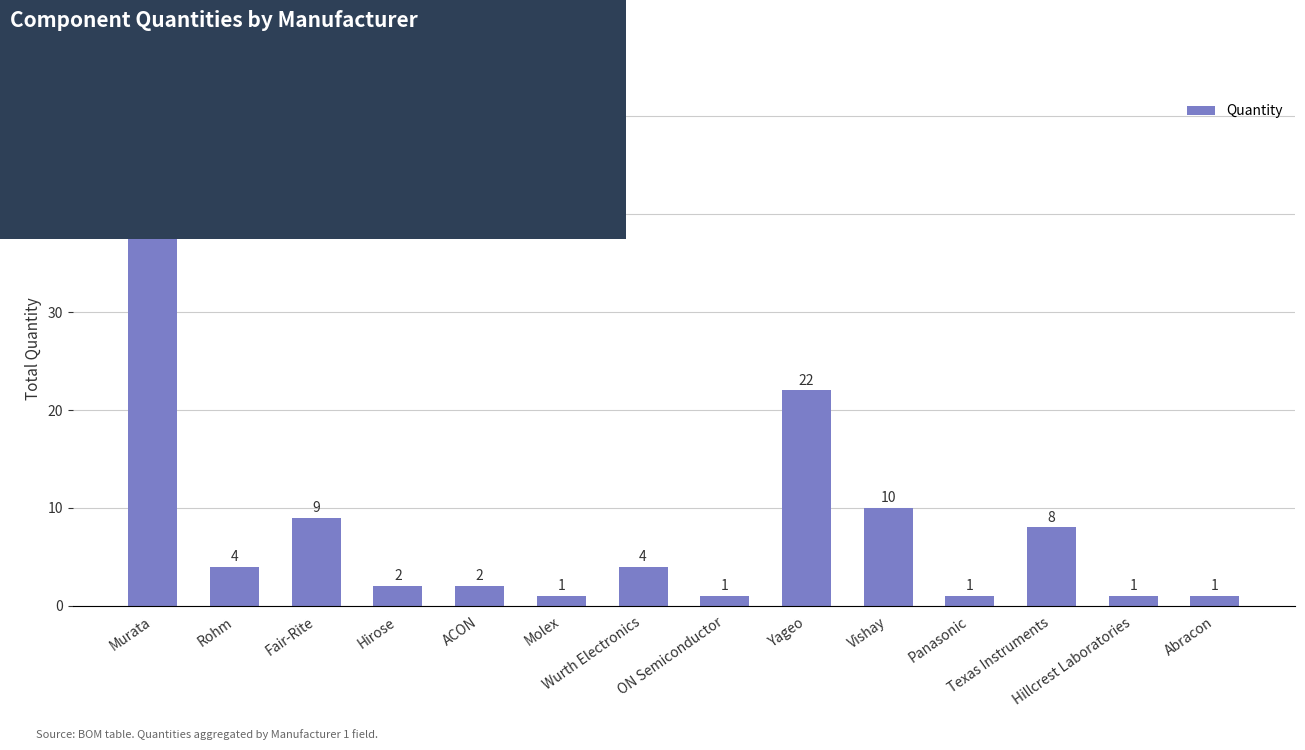

How many bars are there in total?

14